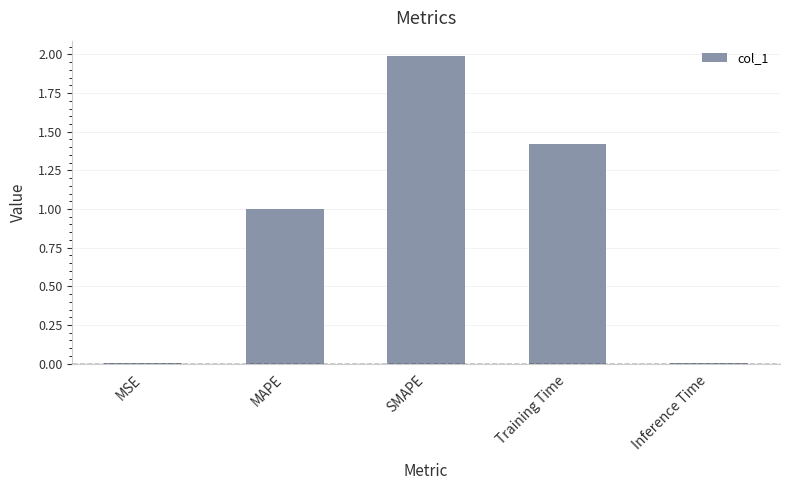

At which category does the chart reach its peak across all series?

SMAPE